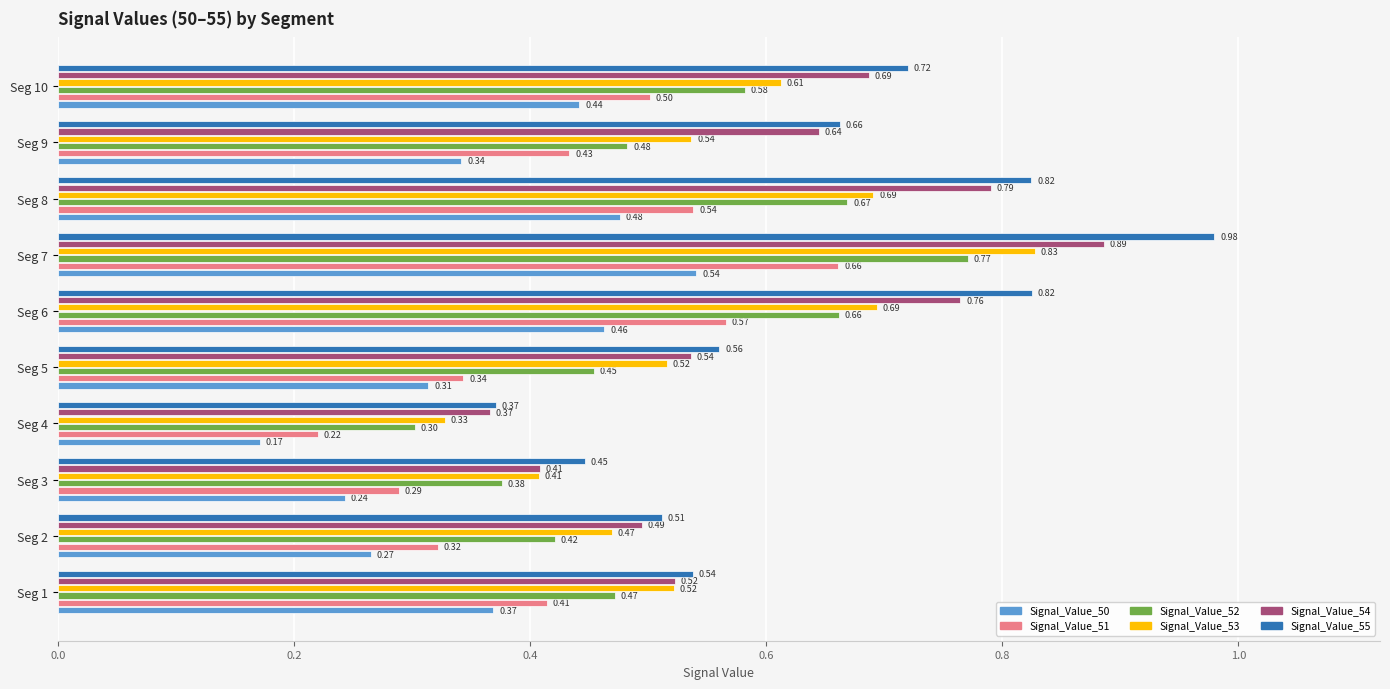

Which series has the largest range (max minus min)?

Signal_Value_55